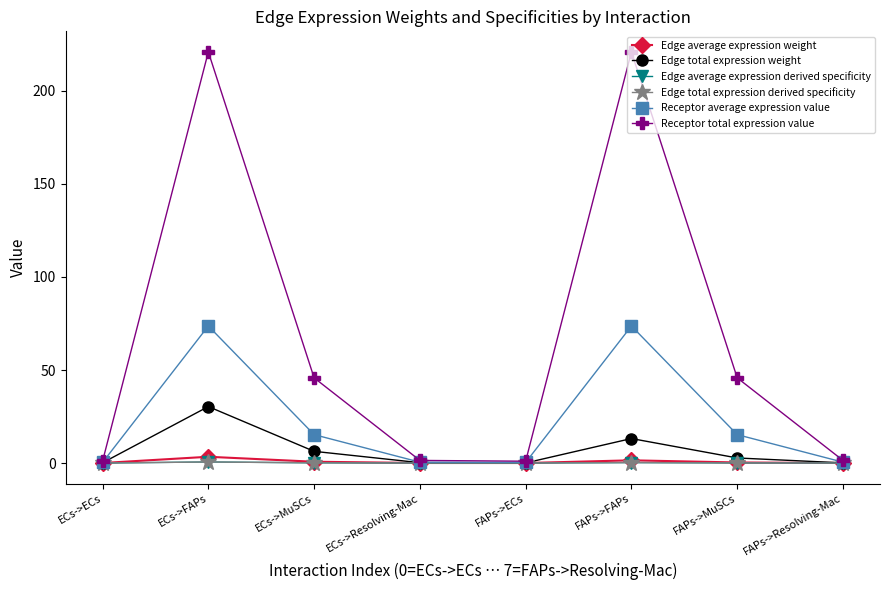

Where is the first local minimum for Receptor total expression value?

FAPs->ECs